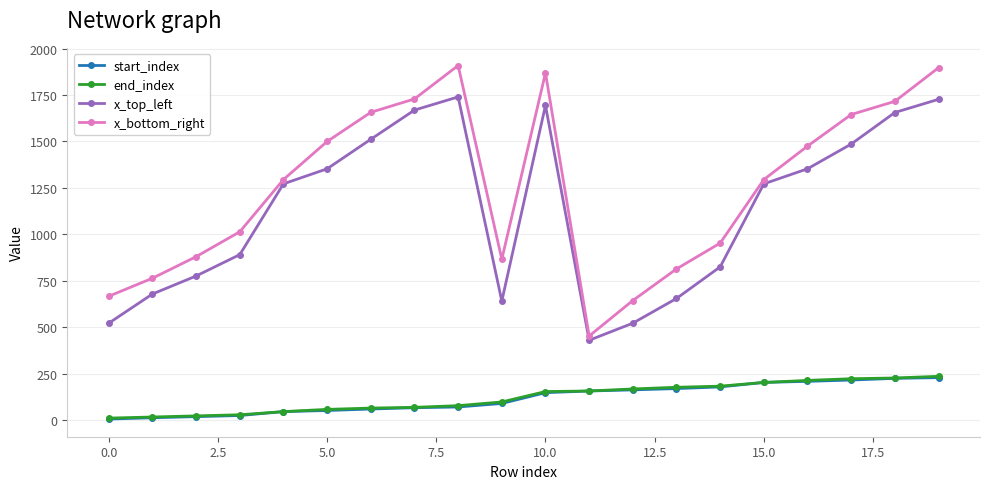

At how many categories does at least one series exceed 1416?

9